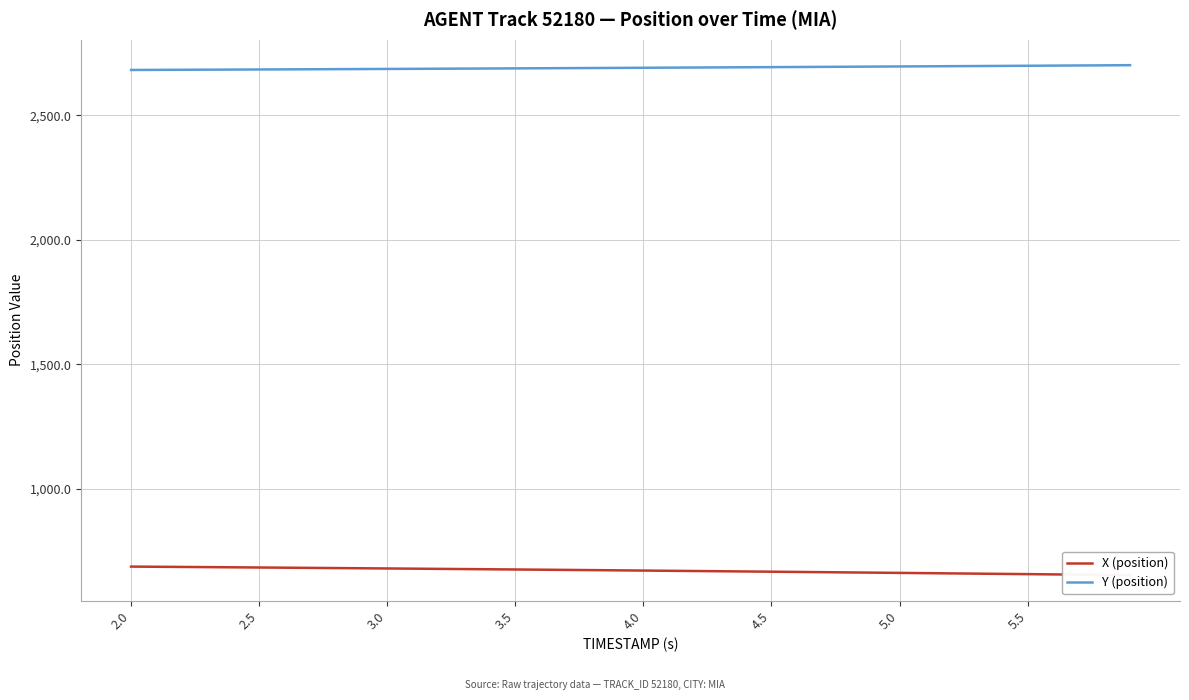

What is the maximum value for Y (position)?

2700.4